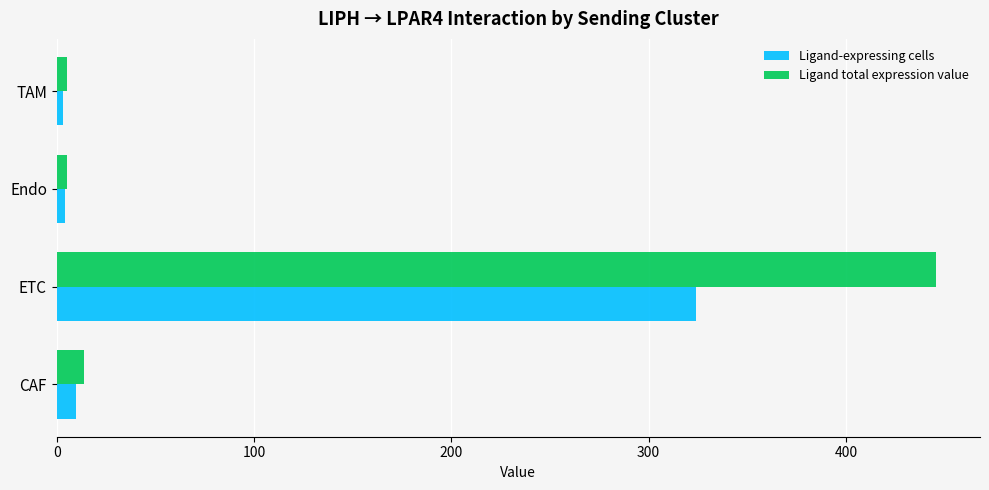

Which category has the highest value in the Ligand-expressing cells series?

ETC